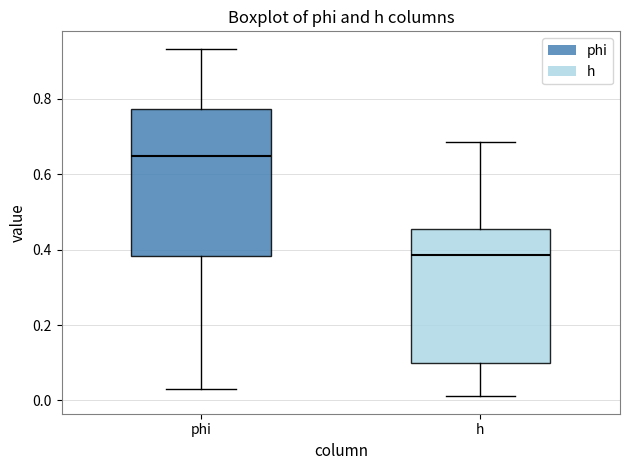

Which box's median line is the highest?

phi